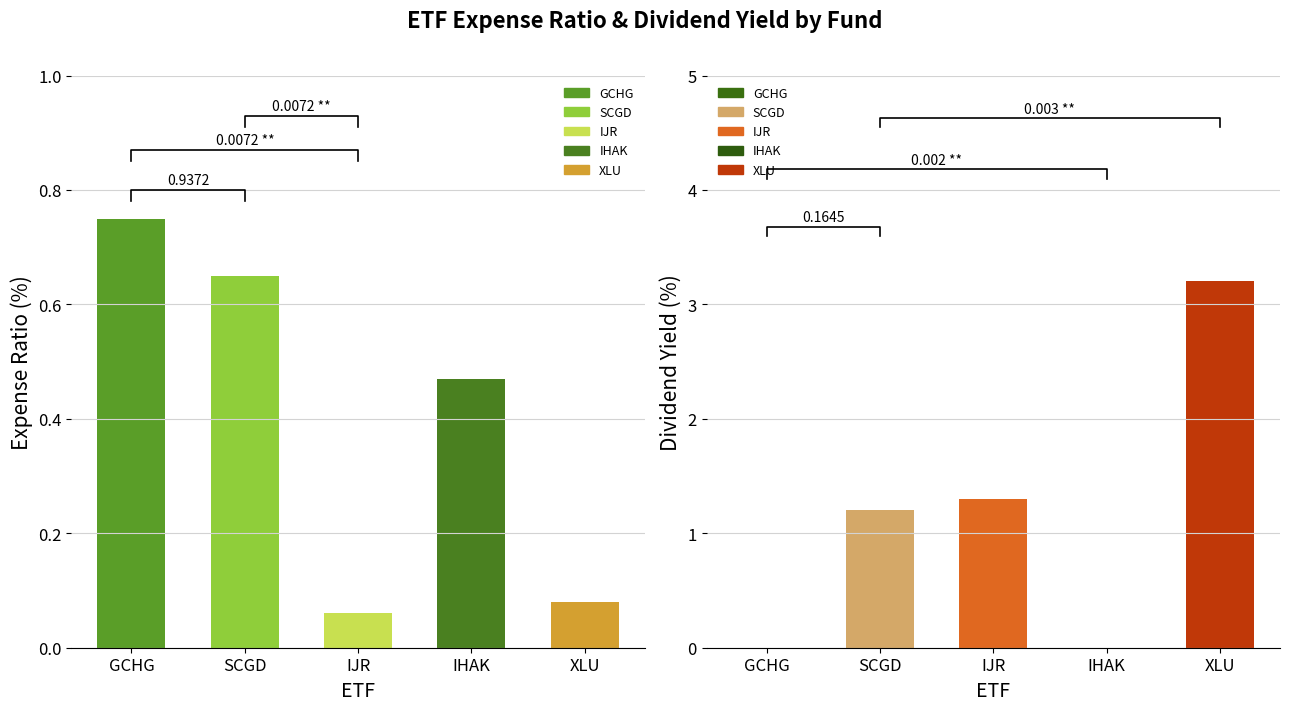

True or false: Expense Ratio (%) has a value of 0.1 at IJR.

False